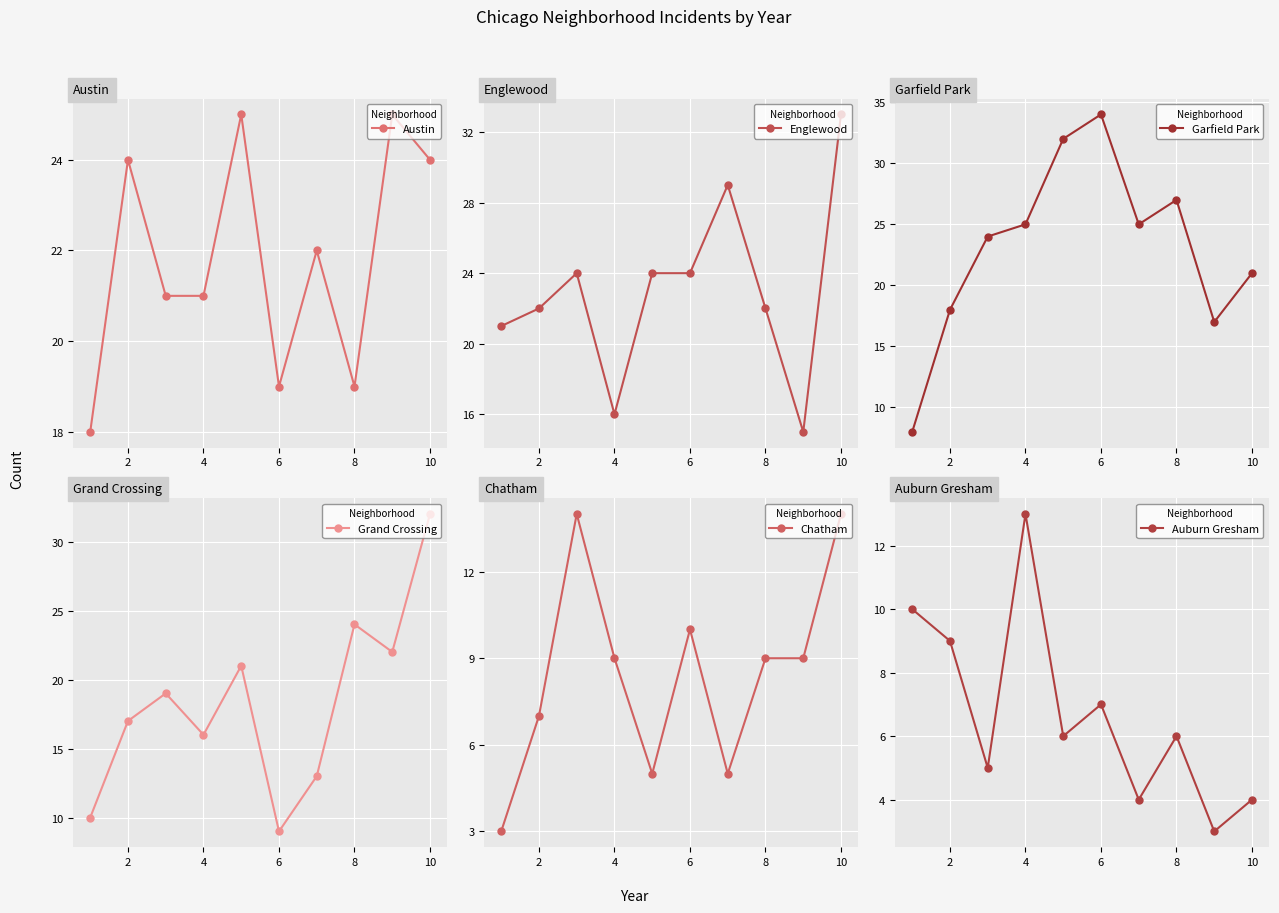

After their last crossing, which series has the higher values: Chatham or Auburn Gresham?

Chatham